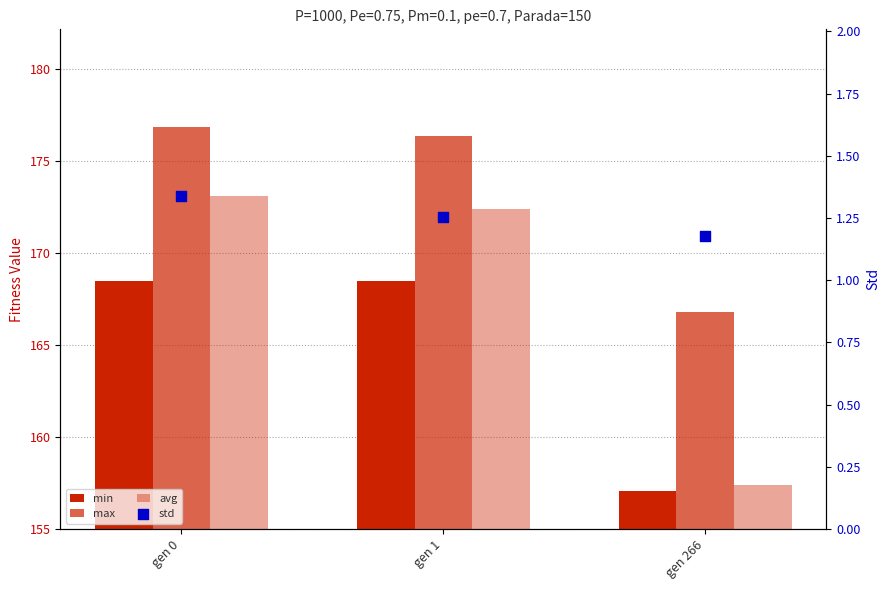

Which series reaches the minimum Y coordinate?

std